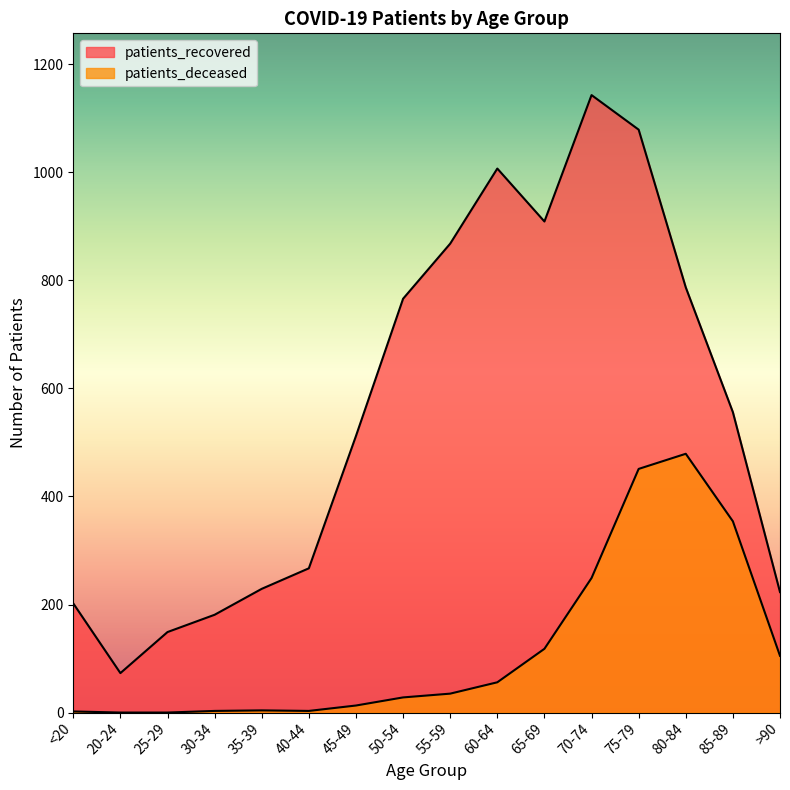

How many lines are shown in the chart?

2